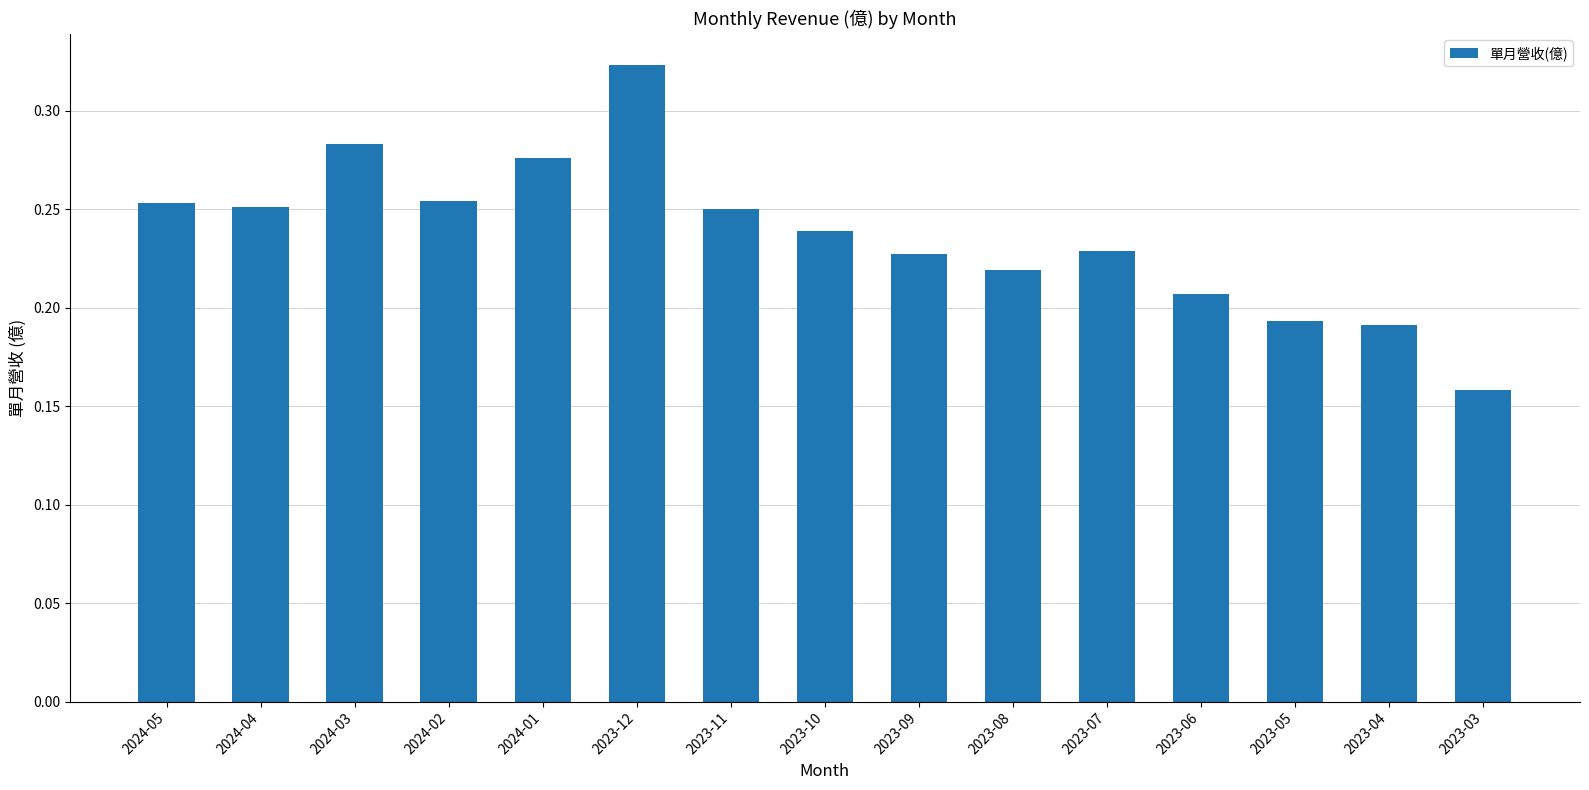

What position from the left is 2024-04?

2